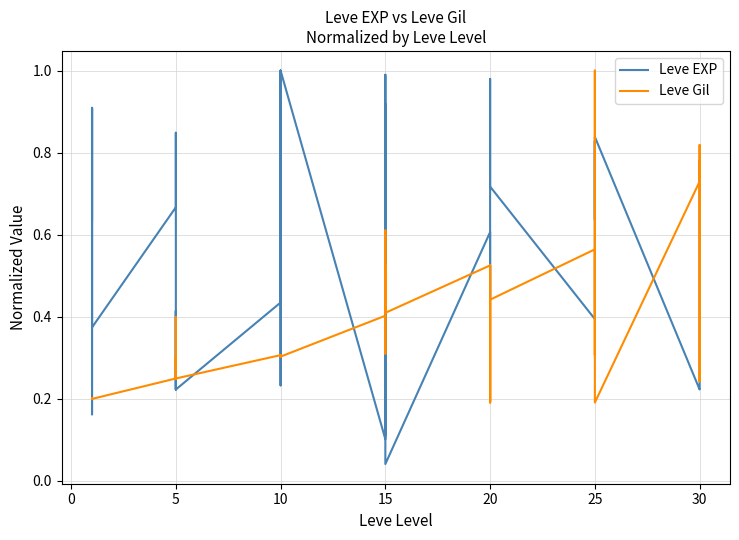

What are all the series names shown in the legend?

Leve EXP, Leve Gil